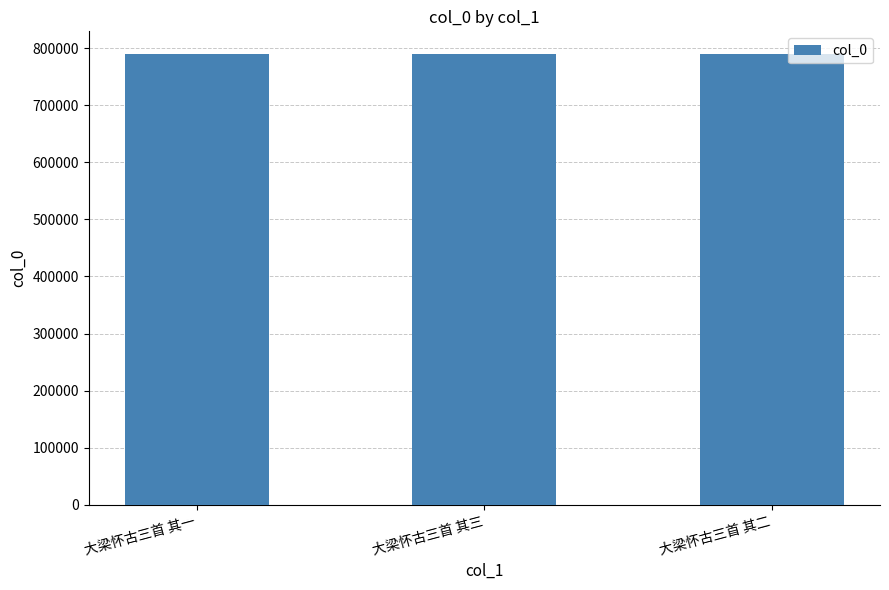

What is the value of the 3rd bar from the left?

790188